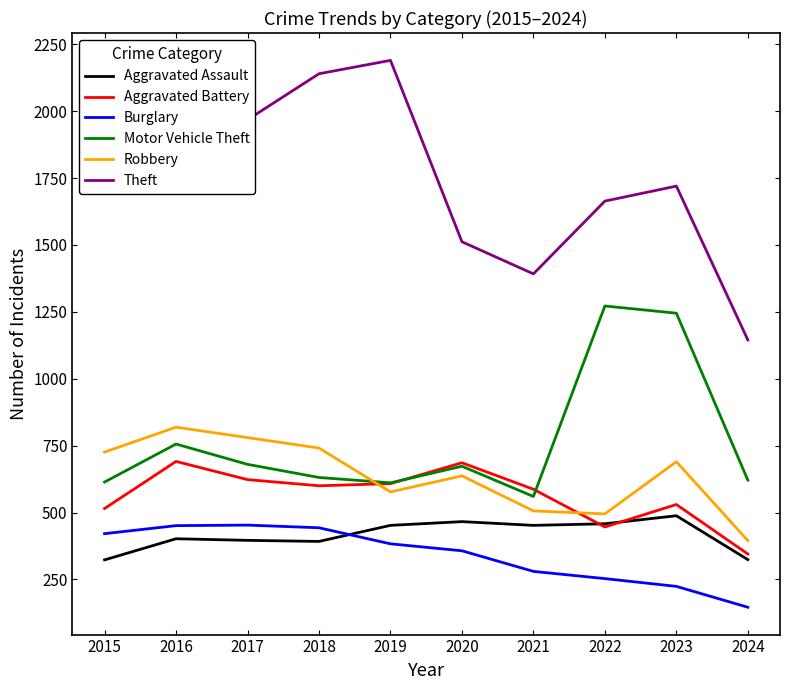

The Aggravated Battery series shows 587 at 2021. True or false?

True